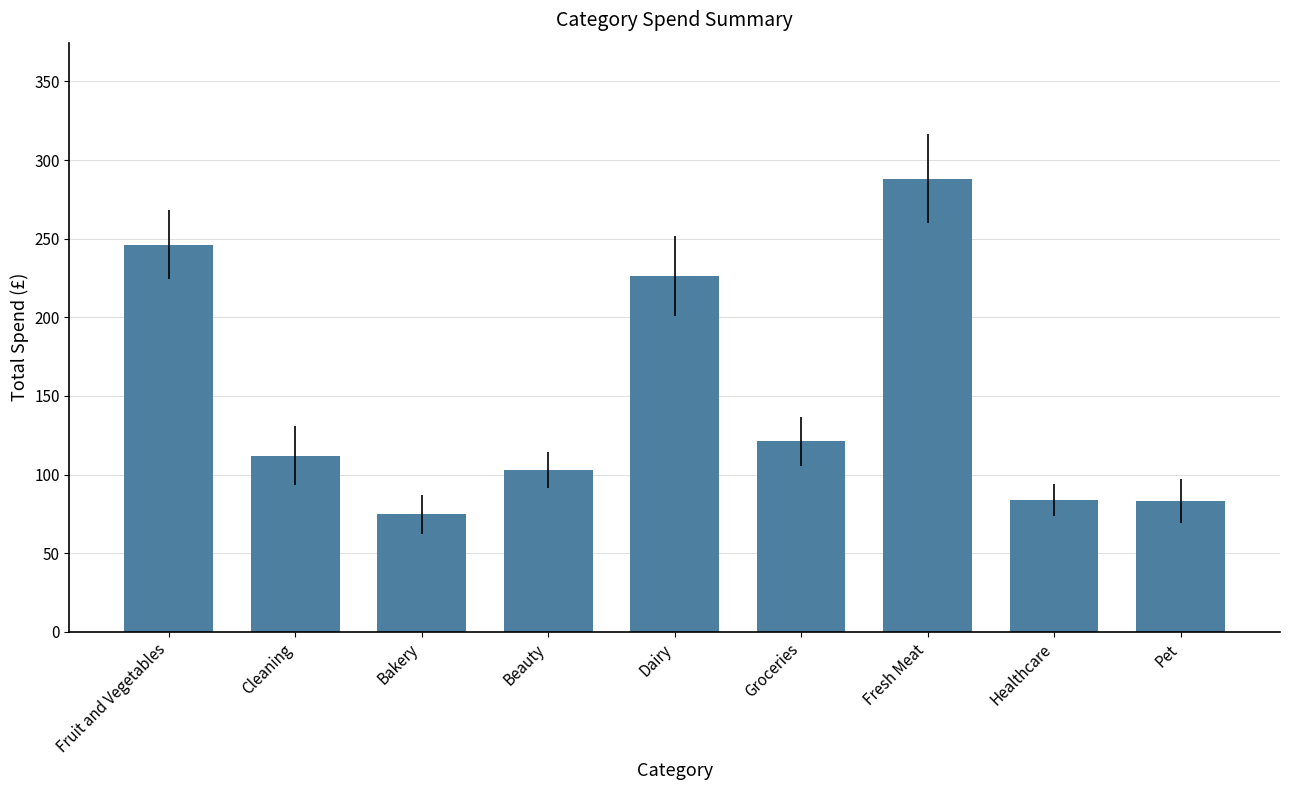

The chart shows a value of 121.3 at Groceries. True or false?

True